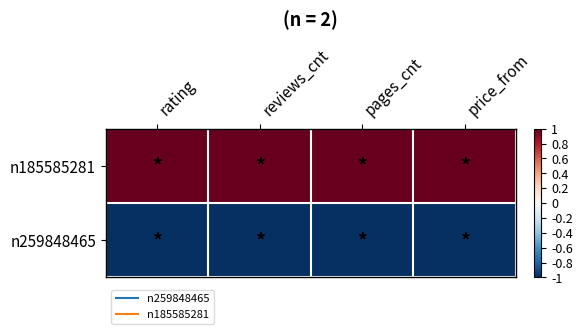

Rank the series by their maximum value, from highest to lowest.

n185585281, n259848465